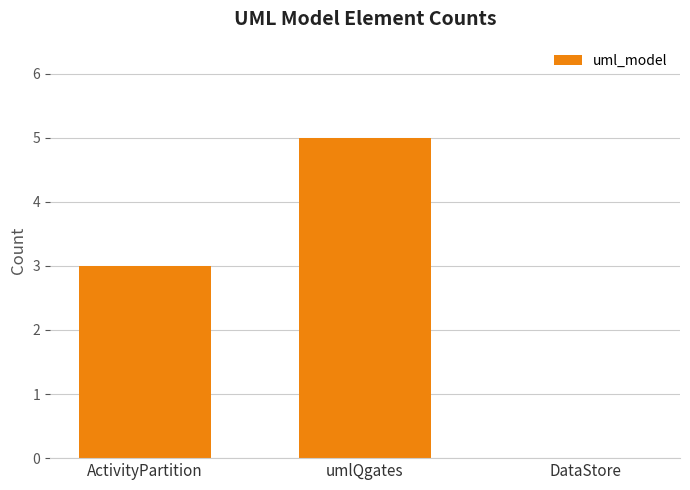

What is the maximum value shown in the chart?

5